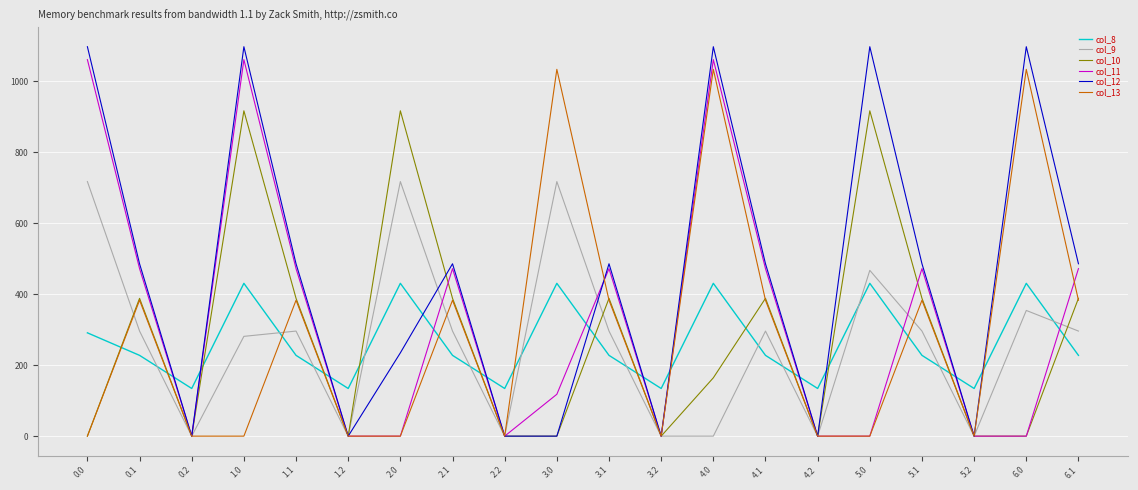

Which series has the widest spread of values?

col_12